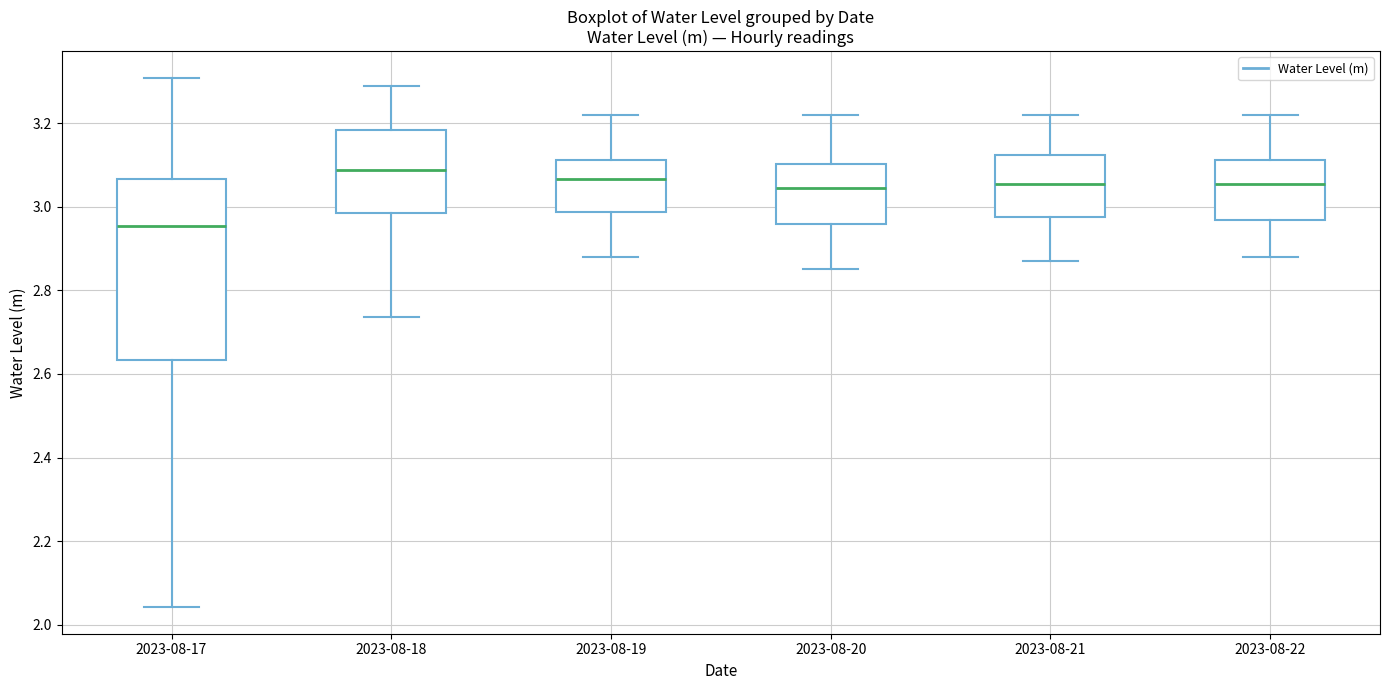

Which box is the tallest, from its lower edge to its upper edge?

2023-08-17